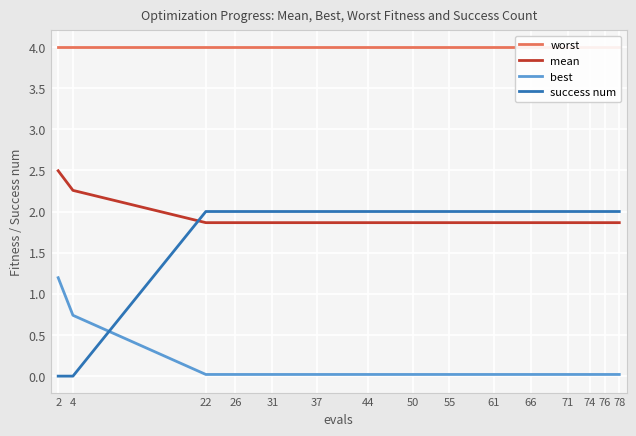

True or false: mean and worst intersect in this chart.

False